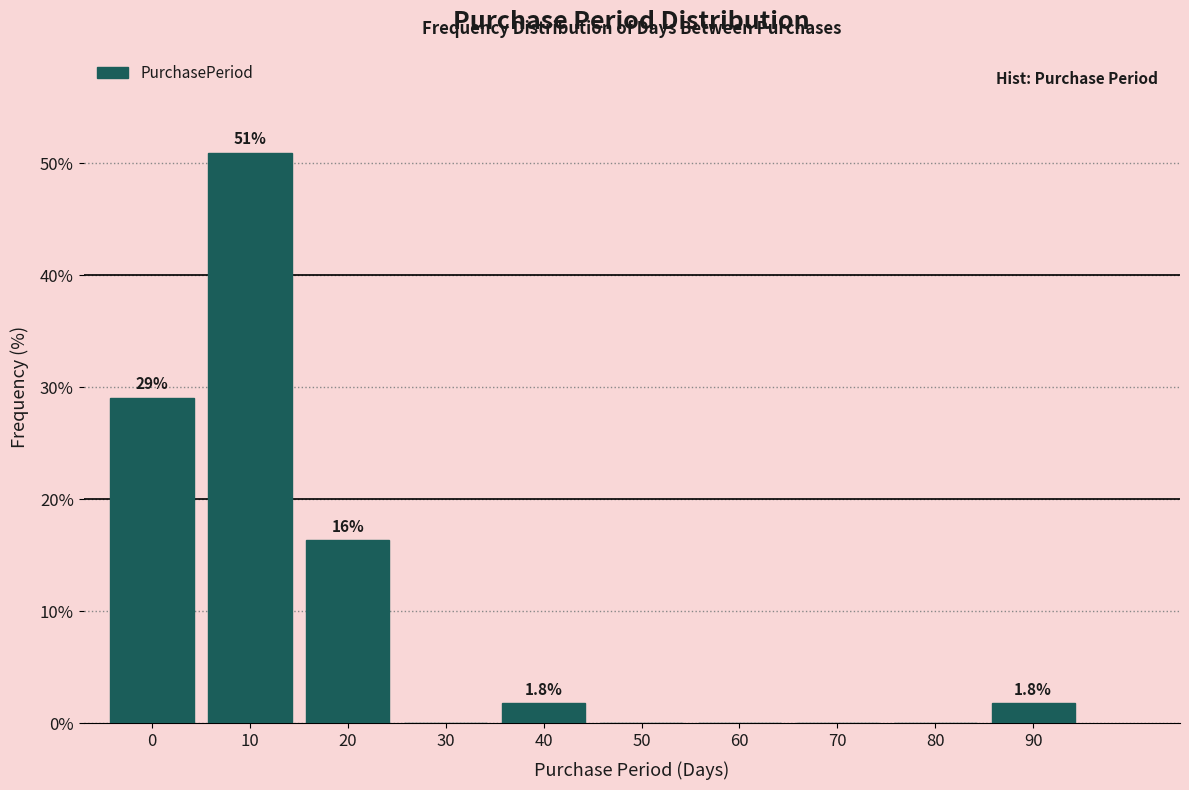

Reading left to right, transcribe all the data shown in this chart.

0=29.1	10=50.9	20=16.4	30=0.0	40=1.8	50=0.0	60=0.0	70=0.0	80=0.0	90=1.8